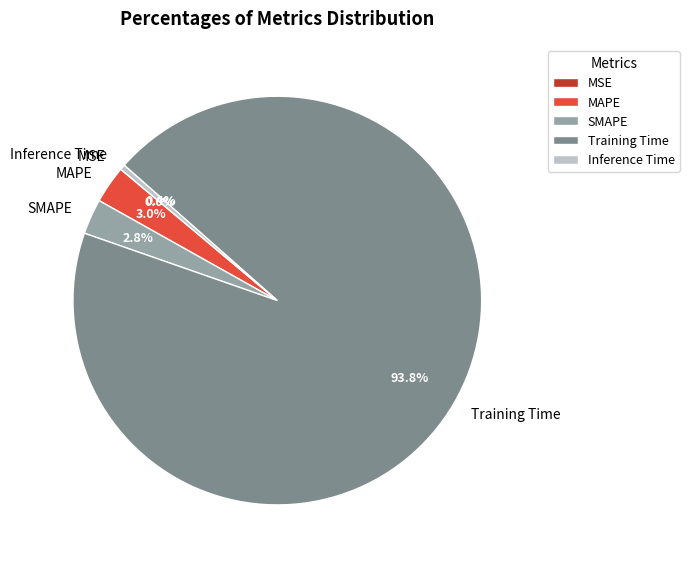

Between MAPE and Inference Time, which is larger?

MAPE